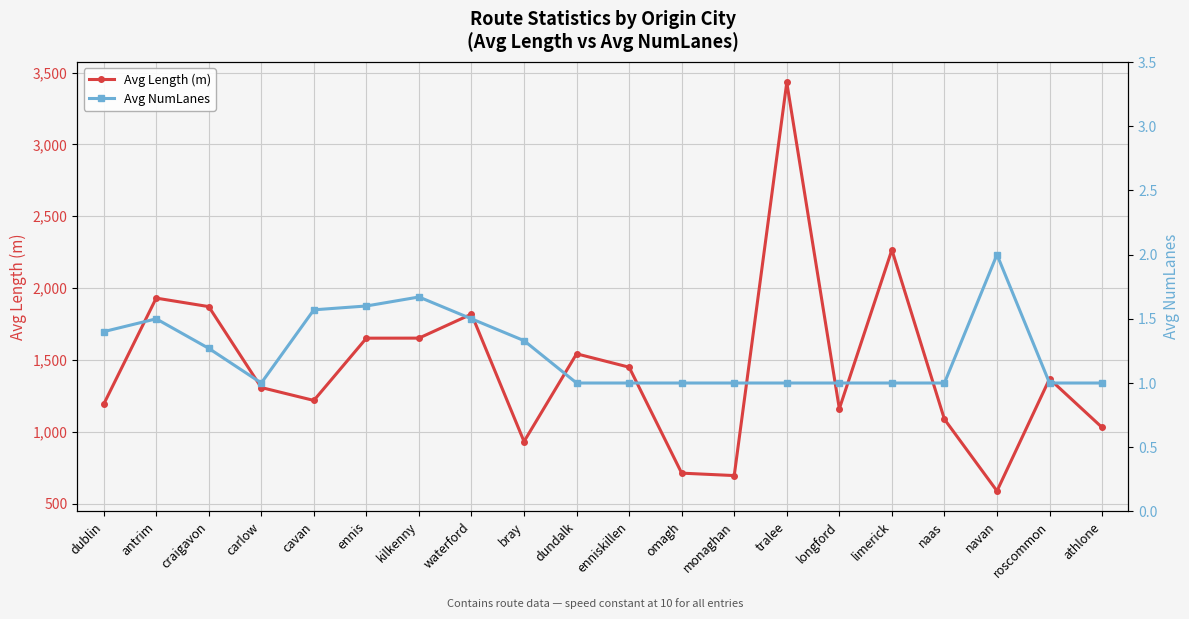

True or false: Avg Length (m) and Avg NumLanes intersect in this chart.

False